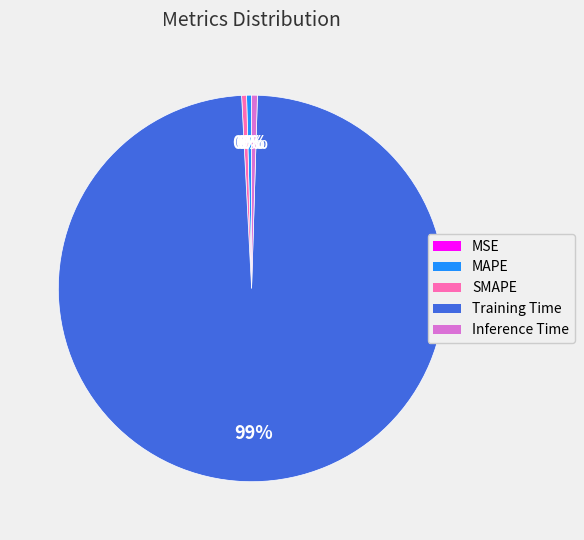

Between Training Time and MAPE, which is larger?

Training Time